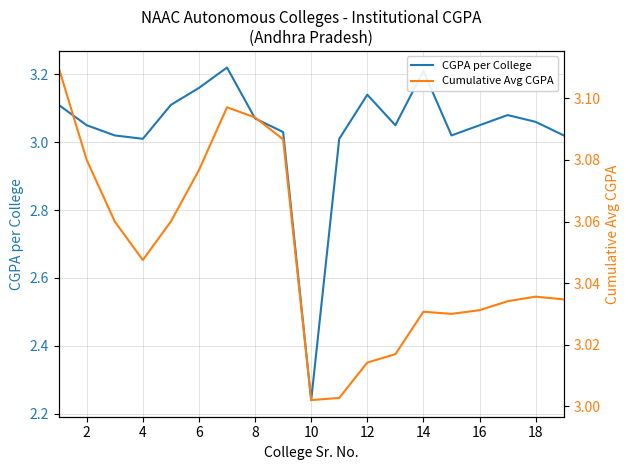

Which series has the largest total across all categories?

Cumulative Avg CGPA